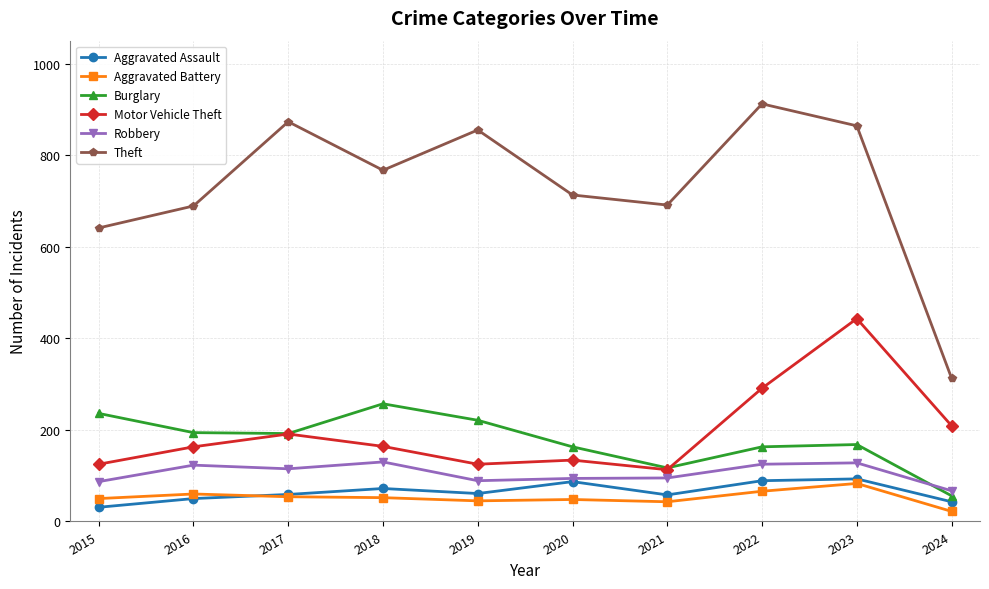

True or false: Burglary and Theft cross at least once.

False